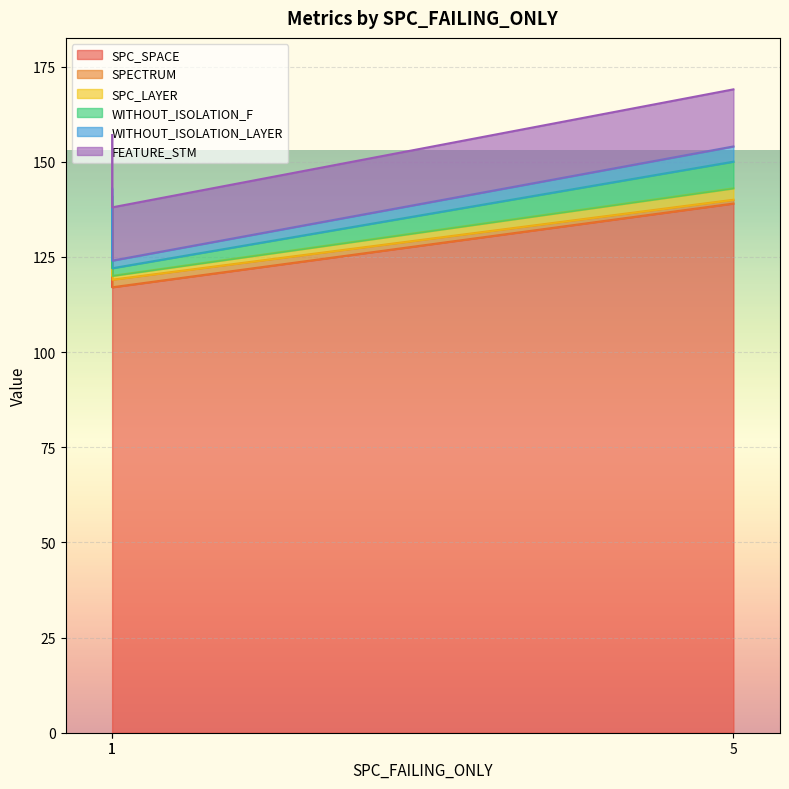

True or false: SPC_SPACE has a value of 192 at 1.

False